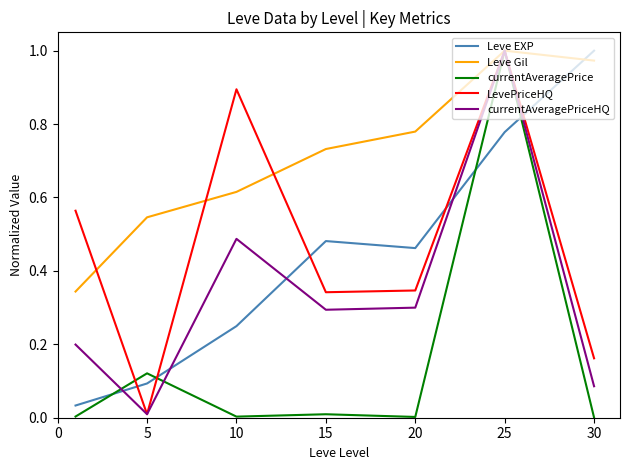

Which series has the largest total across all categories?

Leve Gil